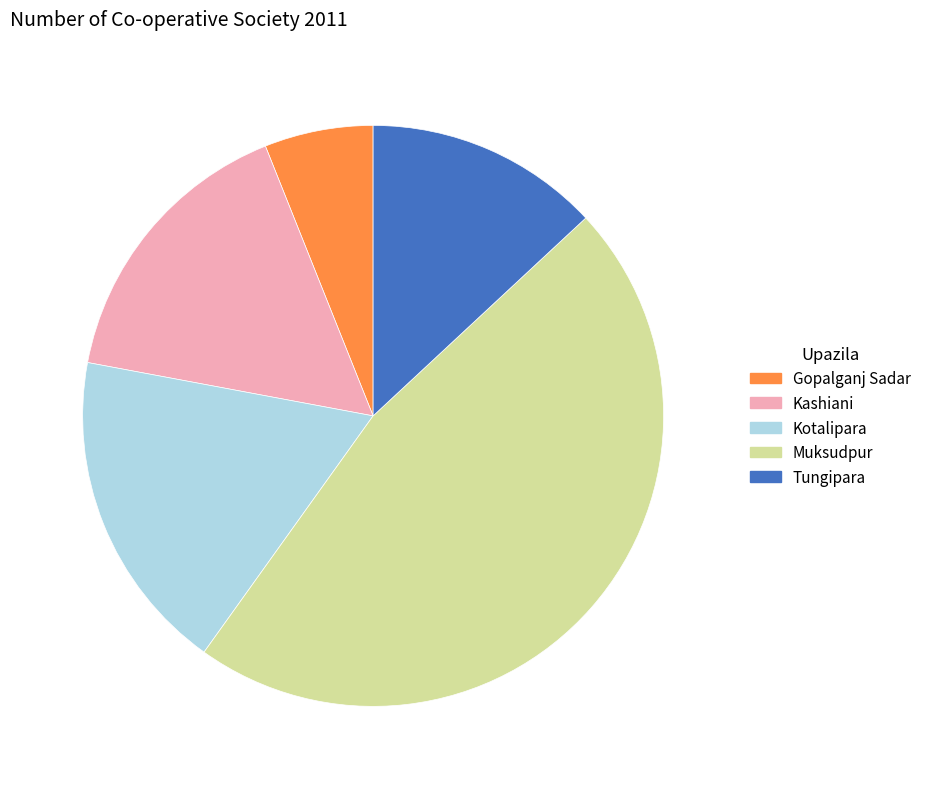

The Tungipara slice represents 13% of the pie. True or false?

True